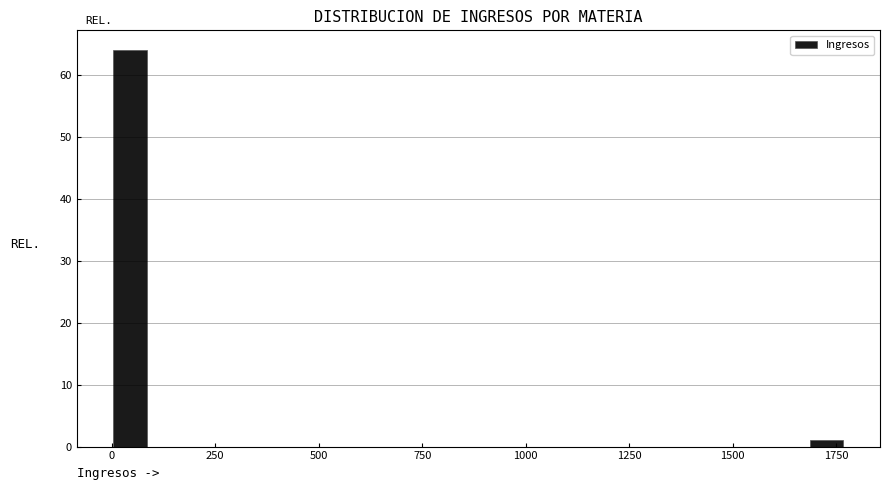

Read against the x-axis, roughly where is the centre of the tallest bar?

50